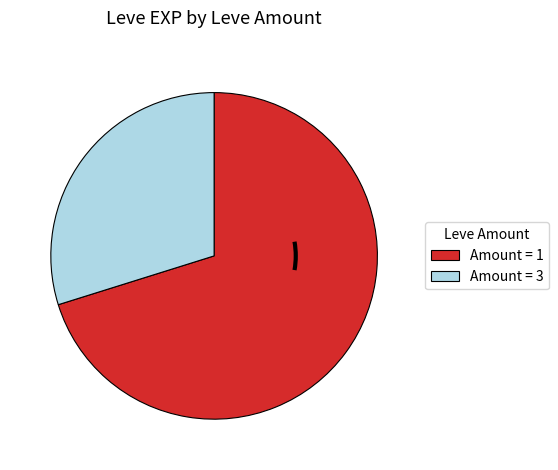

The Amount = 3 slice represents 40% of the pie. True or false?

False